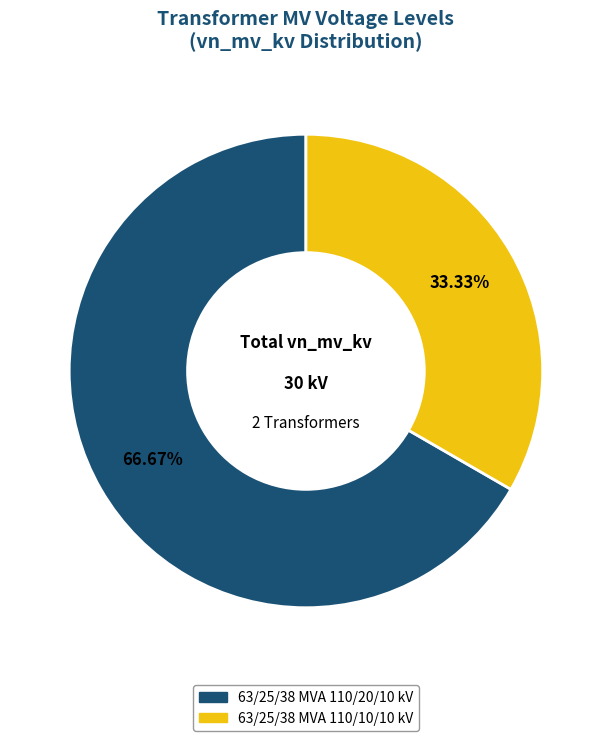

Which category has the biggest portion of the pie?

63/25/38 MVA 110/20/10 kV